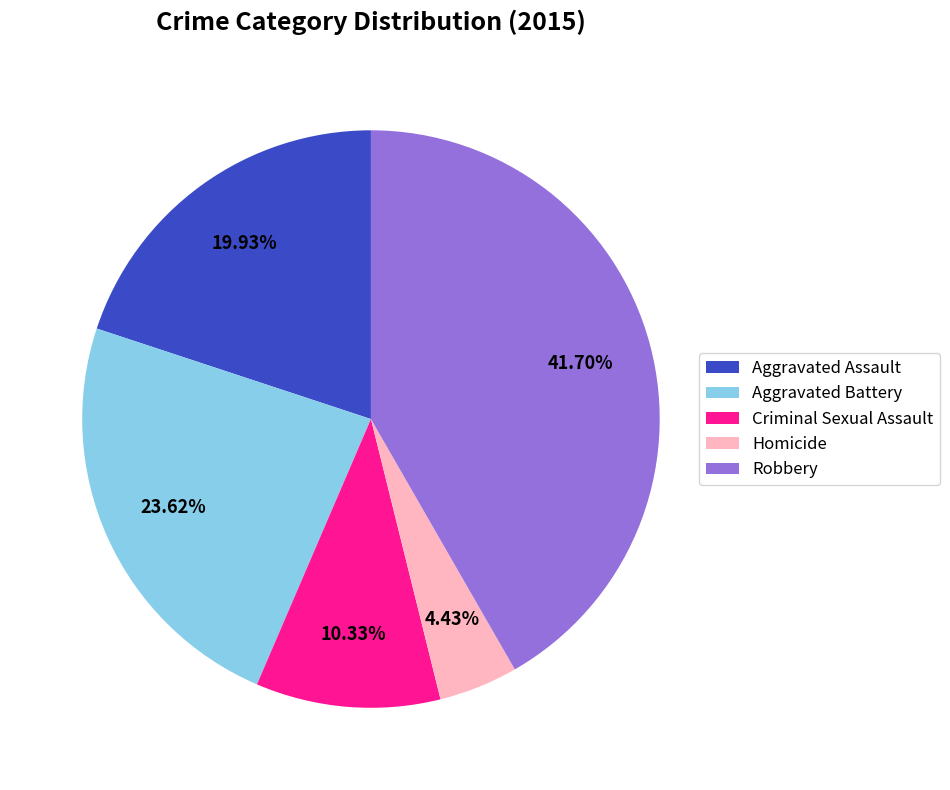

Does Aggravated Battery account for over 50% of the chart?

No